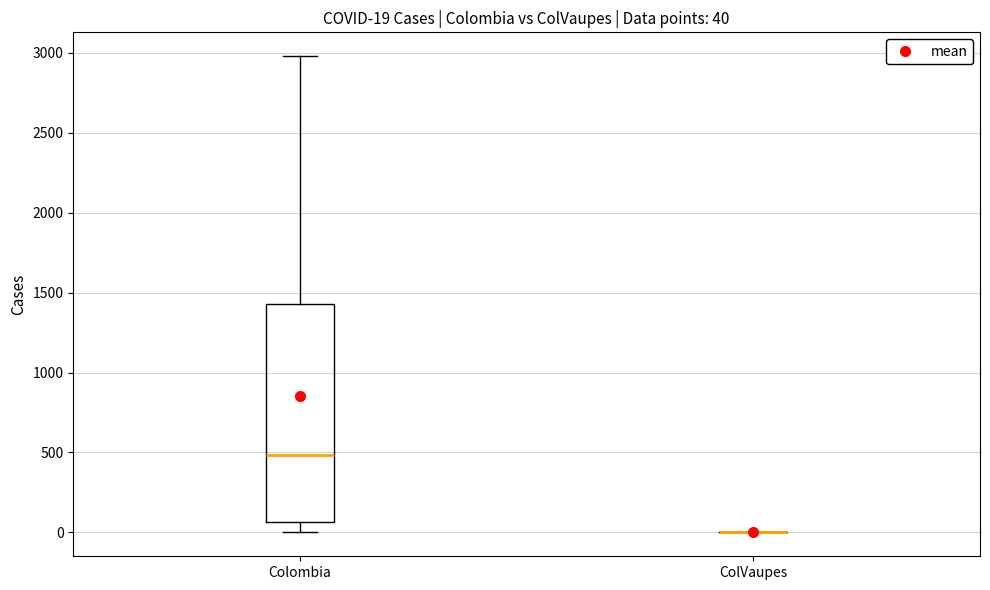

Comparing the boxes themselves (not the whiskers), which one is the tallest?

Colombia